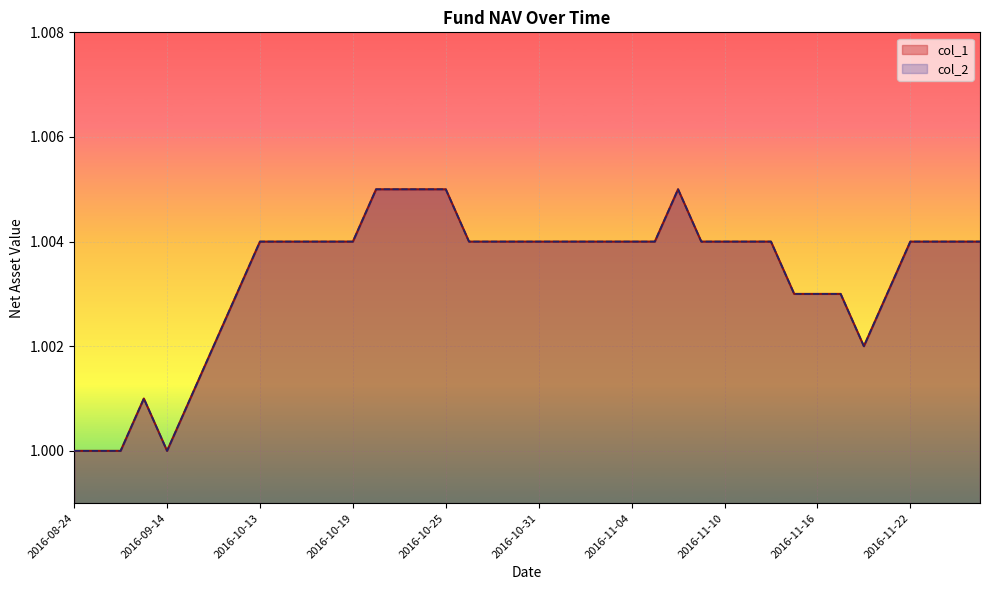

Count the number of data series in this chart.

2